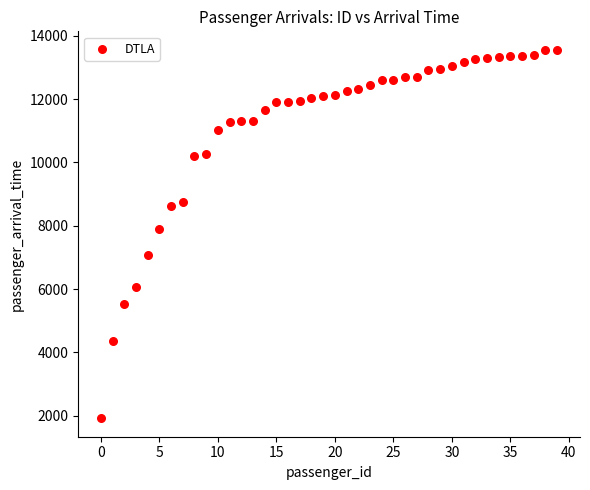

What Y value in the scatter plot is closest to 7740?

7908